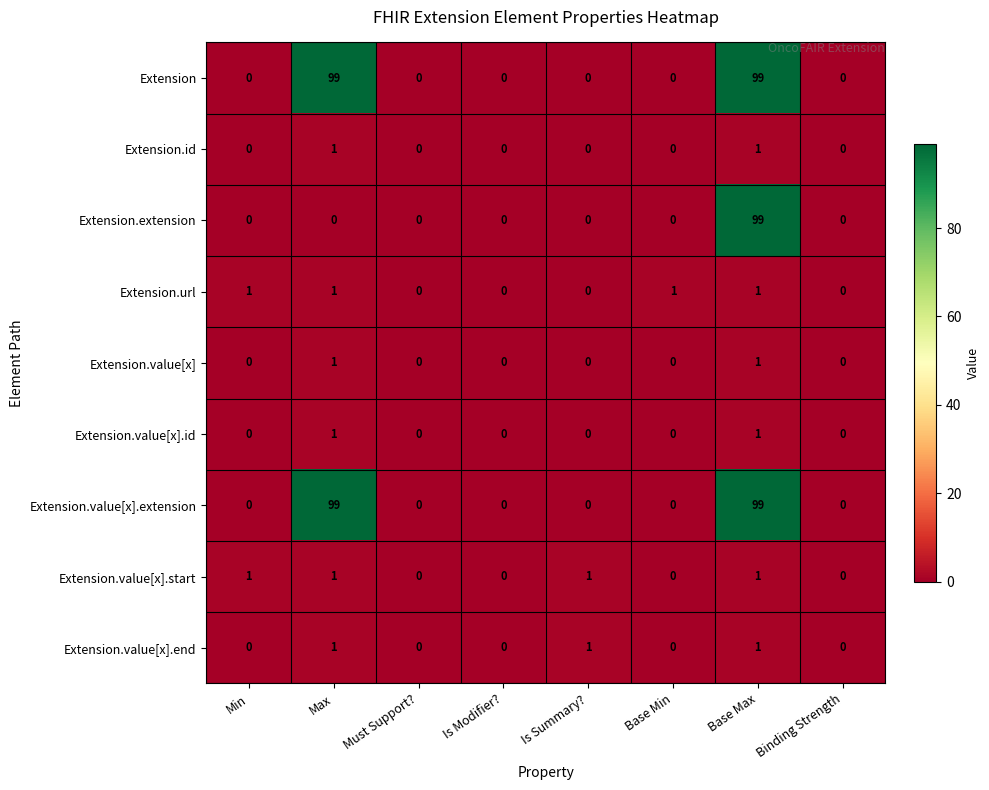

The value of Extension.value[x] at Min is 0. True or false?

True